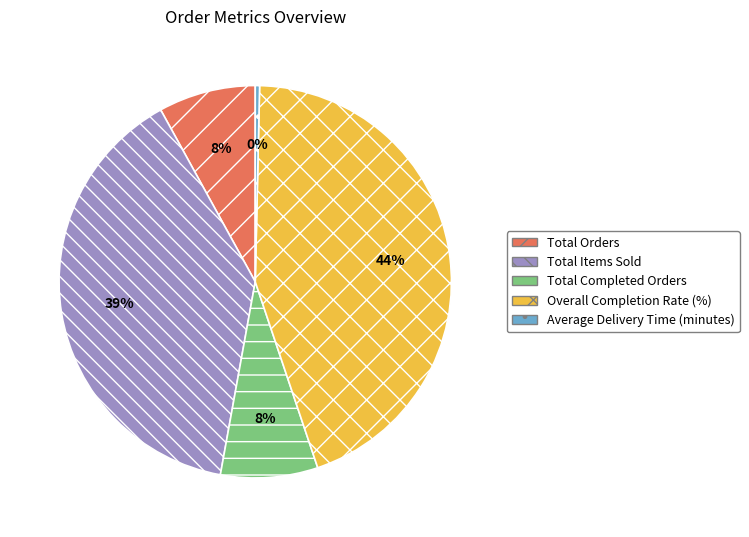

Approximately how many times larger is the value at Total Completed Orders compared to Total Orders?

1.0